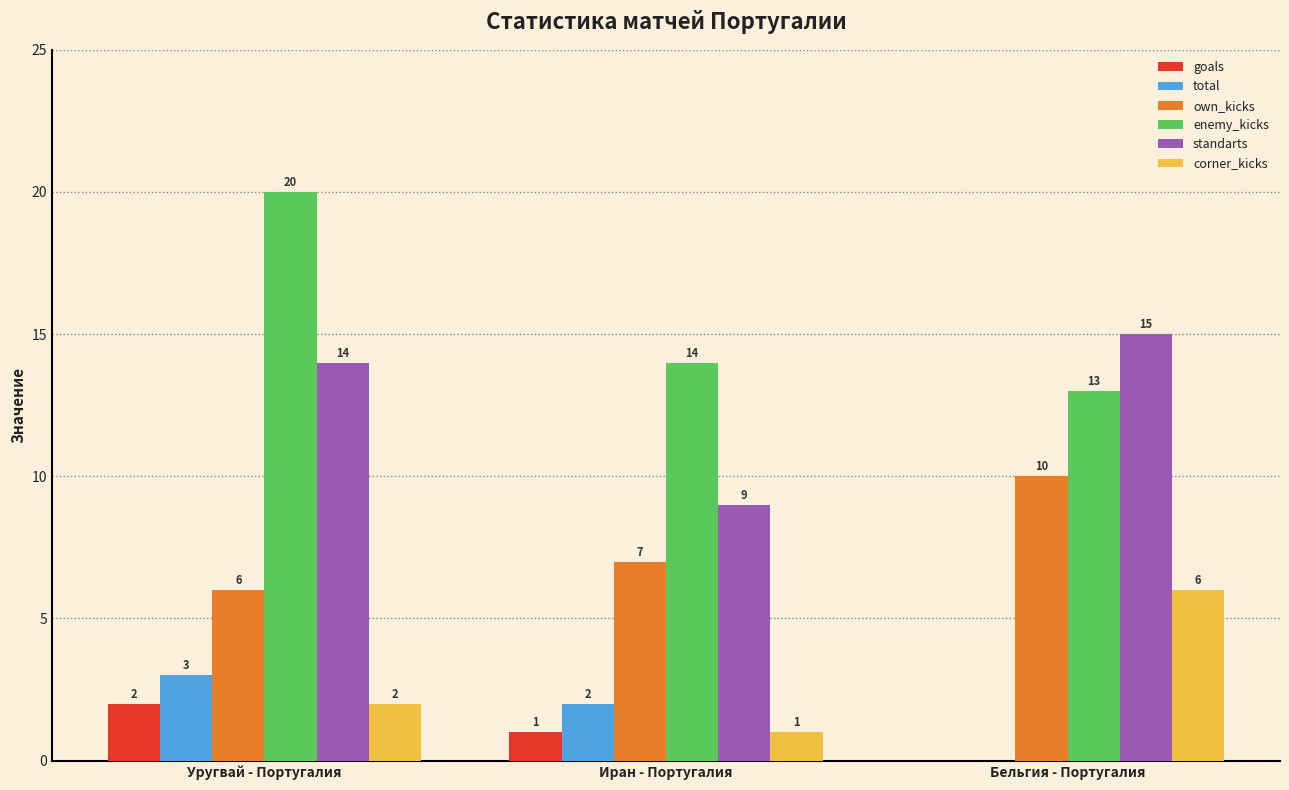

What is the difference between the goals values at Бельгия - Португалия and Иран - Португалия?

1